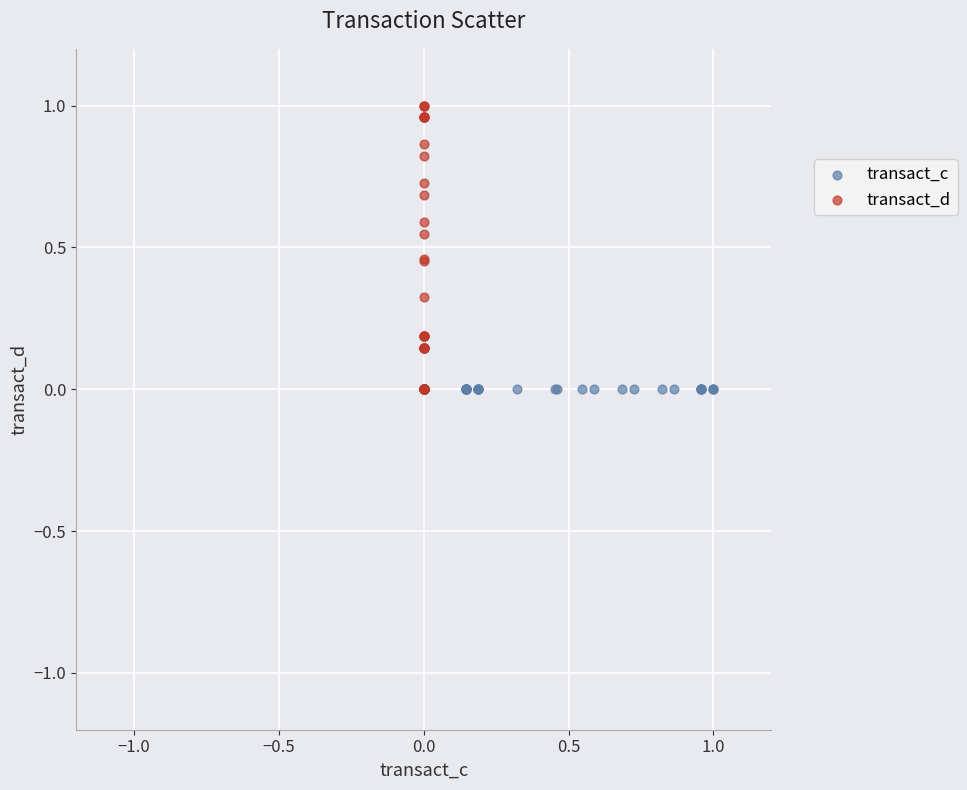

Which series reaches the maximum Y coordinate?

transact_d